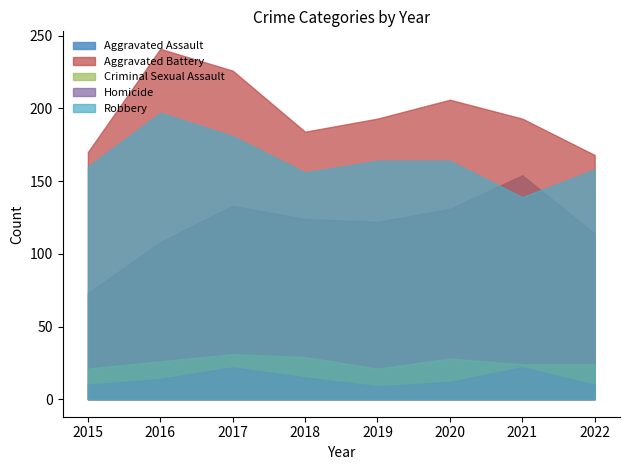

Reading left to right, list all the values displayed in this chart.

Aggravated Assault: 2015=73	2016=108	2017=133	2018=124	2019=122	2020=131	2021=154	2022=114
Aggravated Battery: 2015=170	2016=241	2017=226	2018=184	2019=193	2020=206	2021=193	2022=168
Criminal Sexual Assault: 2015=21	2016=26	2017=31	2018=29	2019=21	2020=28	2021=24	2022=24
Homicide: 2015=10	2016=14	2017=22	2018=15	2019=9	2020=12	2021=22	2022=10
Robbery: 2015=160	2016=197	2017=181	2018=156	2019=164	2020=164	2021=139	2022=158